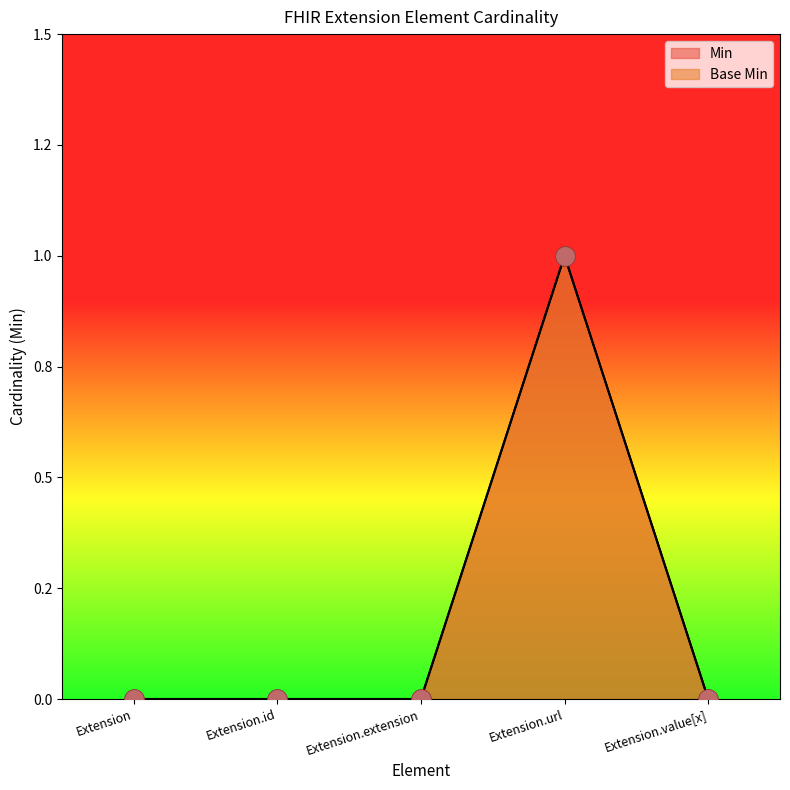

What are all the series names shown in the legend?

Min, Base Min